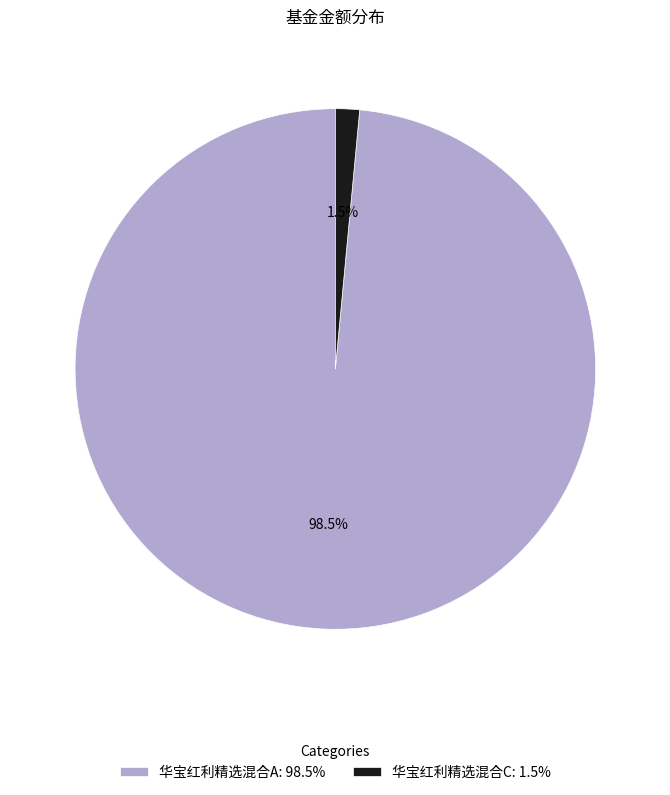

Which slice is the smallest?

华宝红利精选混合C